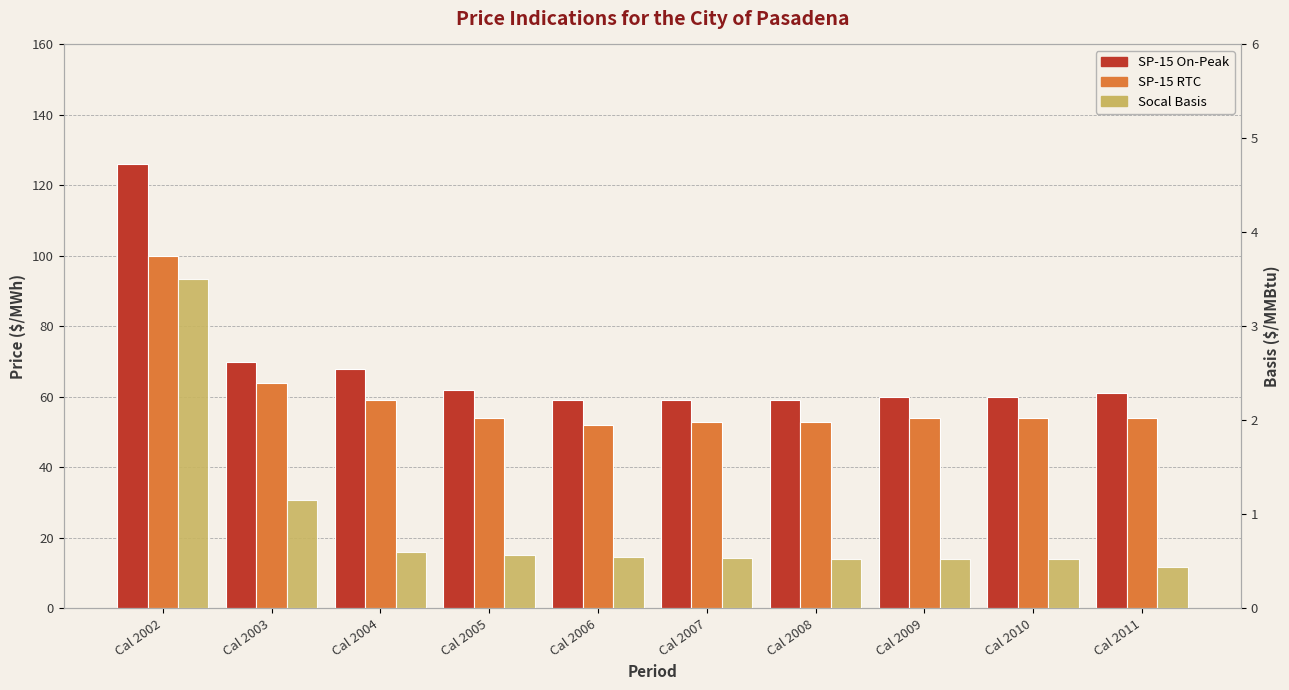

Rank the series by their maximum value, from lowest to highest.

Socal Basis, SP-15 RTC, SP-15 On-Peak